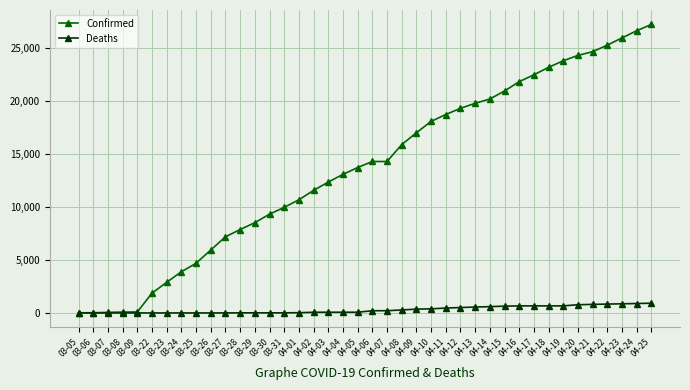

Which series has the largest range (max minus min)?

Confirmed